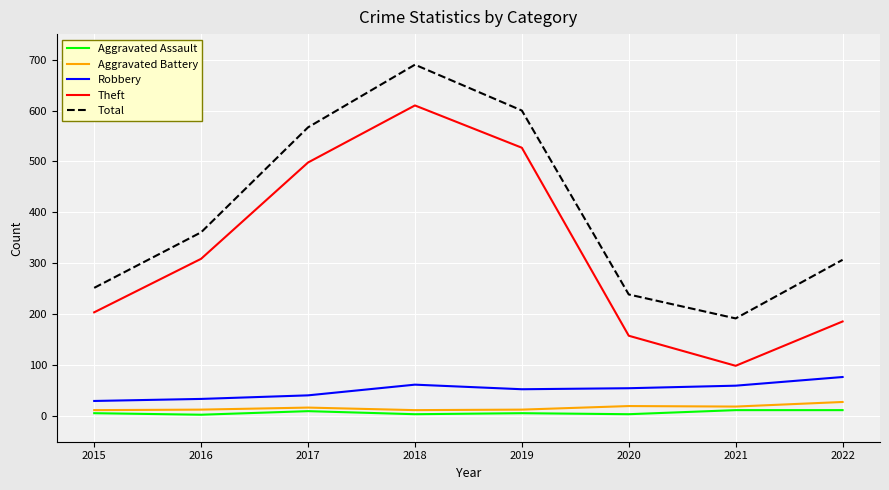

Which category has the lowest value in the Theft series?

2021